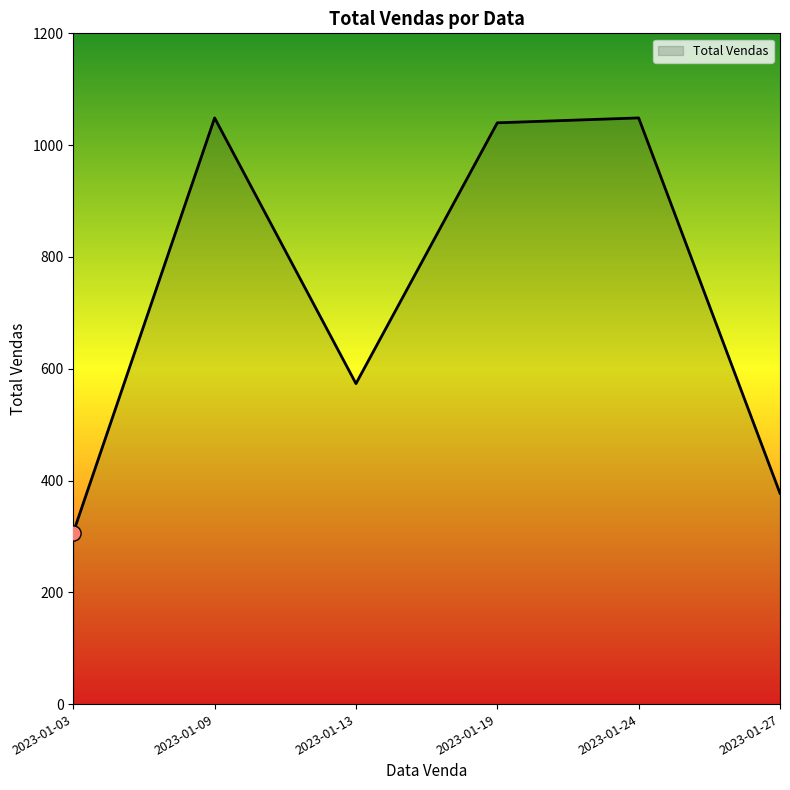

What is the change in value from 2023-01-13 to 2023-01-19?

+466.6